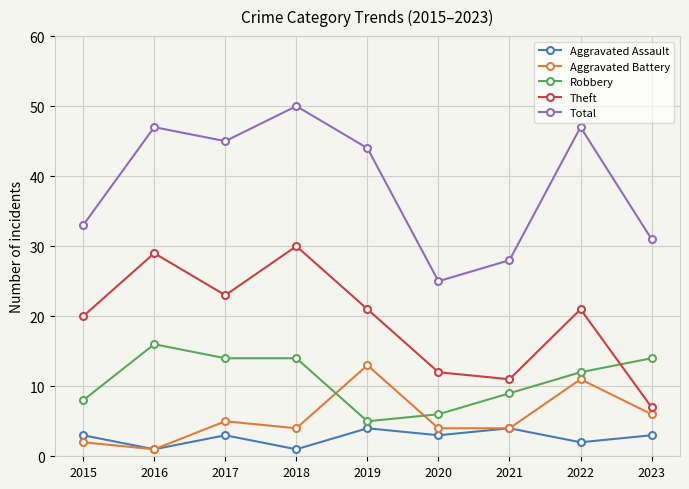

What is the maximum value shown in the chart?

50